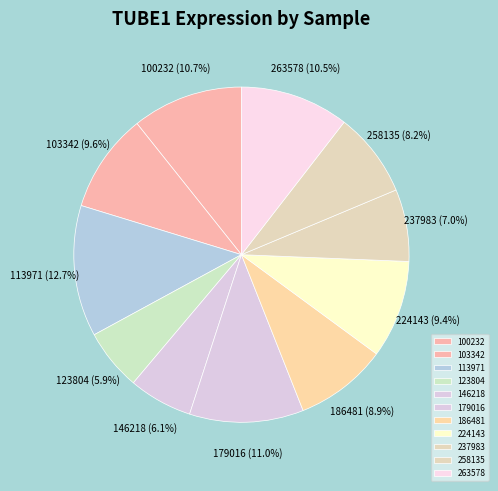

To the nearest percent, what percentage of the pie is 224143?

9%